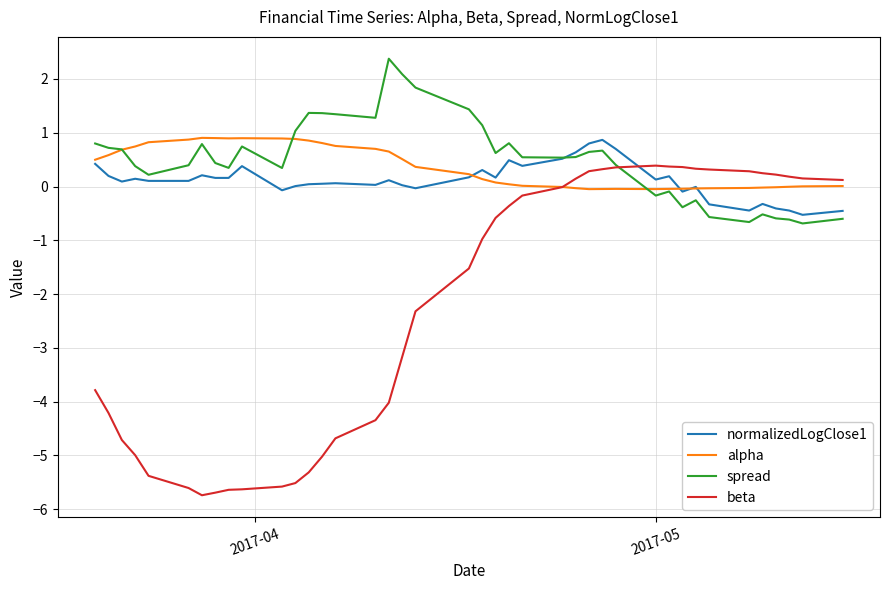

What is the lowest value of the normalizedLogClose1 series?

-0.5